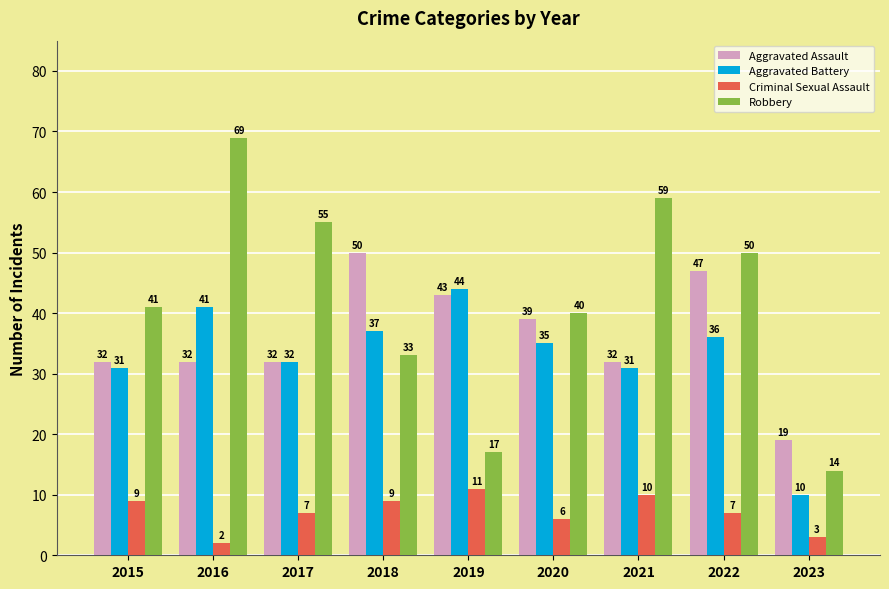

What are all the series names shown in the legend?

Aggravated Assault, Aggravated Battery, Criminal Sexual Assault, Robbery